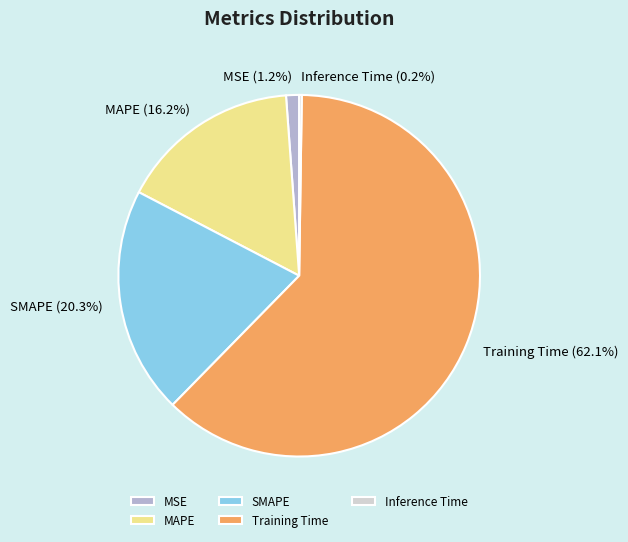

How much of the chart is everything except MSE?

98.8%